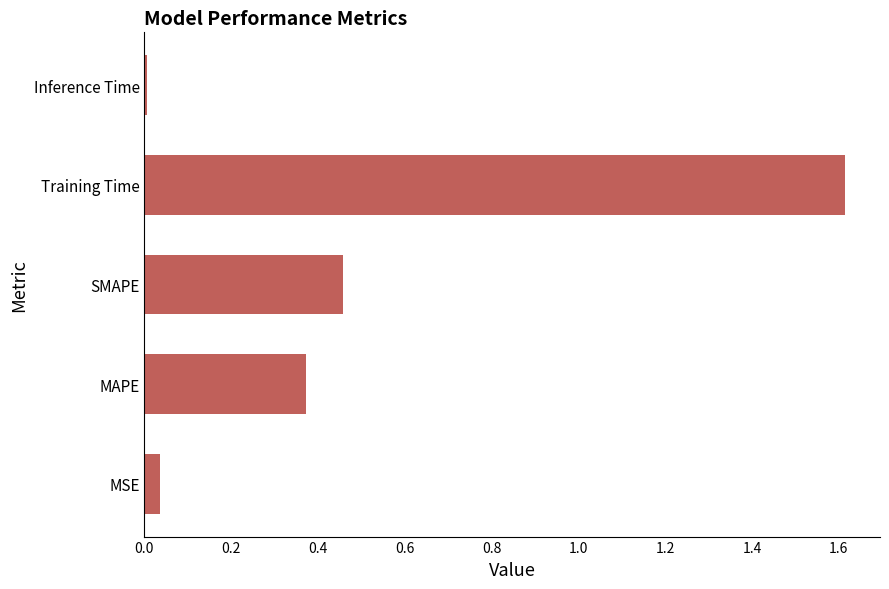

How many bars are there in total?

5